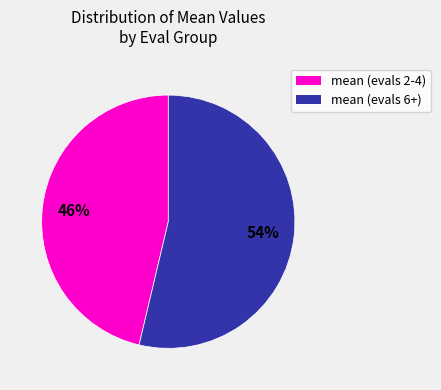

Approximately how many times larger is the value at mean (evals 6+) compared to mean (evals 2-4)?

1.2